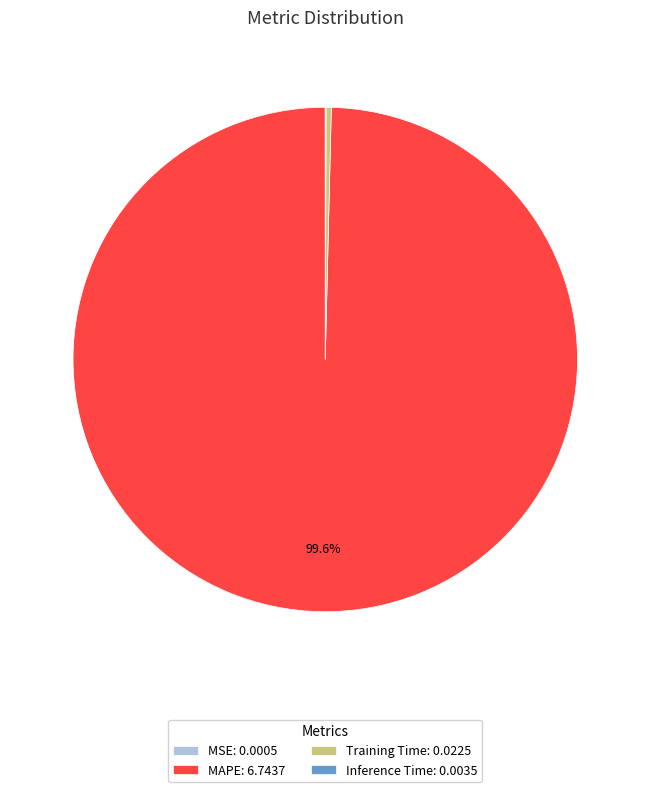

Is Training Time: 0.0225 the majority of the pie?

No